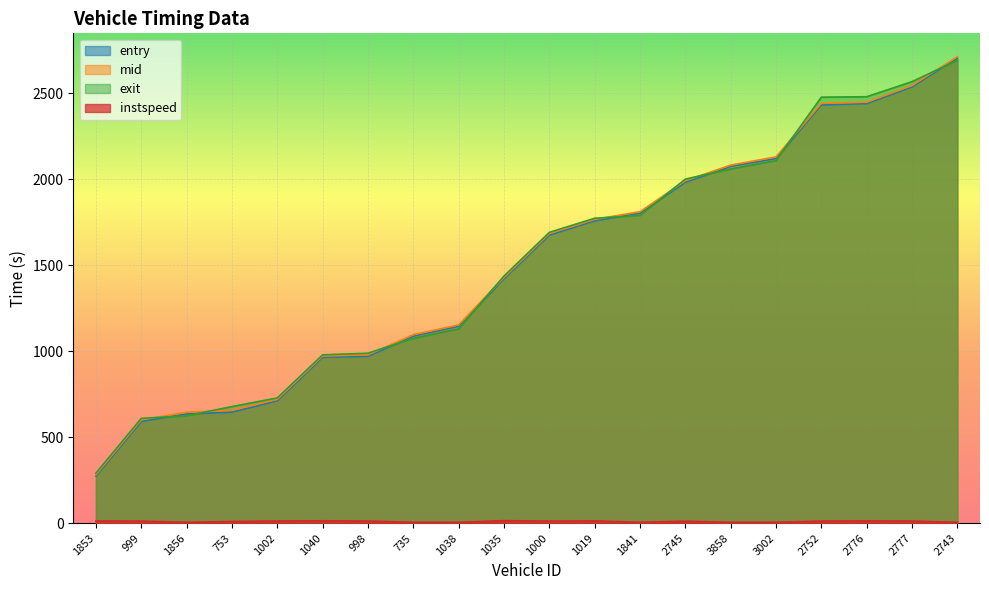

Reading left to right, extract all data points from this chart.

entry: 274.0	592.2	635.5	646.0	712.5	965.1	970.7	1087.8	1145.4	1422.1	1675.9	1759.3	1803.6	1983.6	2075.6	2121.4	2433.3	2441.1	2538.0	2705.9
mid: 282.4	601.3	645.2	656.4	720.3	972.6	979.4	1096.5	1153.3	1429.6	1684.4	1767.1	1812.0	1992.4	2083.3	2131.1	2442.3	2449.2	2546.1	2714.1
exit: 291.0	609.5	624.7	678.3	728.7	979.3	988.6	1075.2	1130.3	1437.7	1691.9	1773.9	1790.4	2001.6	2061.0	2109.8	2478.5	2481.0	2568.6	2692.7
instspeed: 12.6	11.7	5.0	9.5	12.6	13.8	12.1	5.0	5.0	14.4	11.9	13.1	5.0	11.4	5.0	5.0	12.0	13.1	12.1	5.0